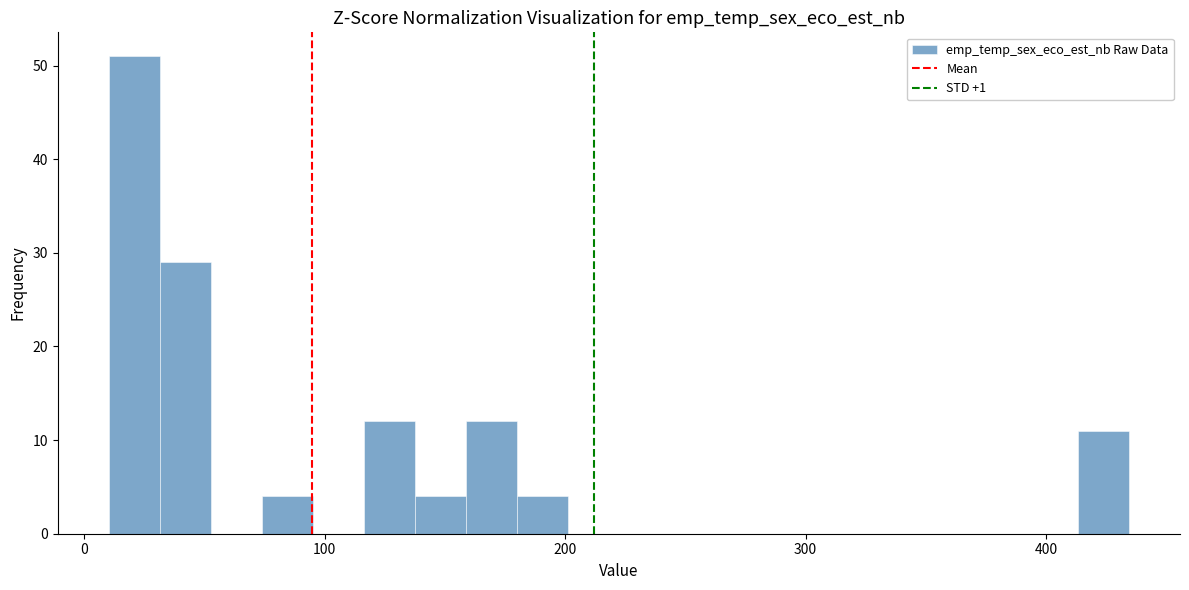

Around what value on the x-axis is the tallest bar? Give the approximate position of its centre, as read against the axis.

20